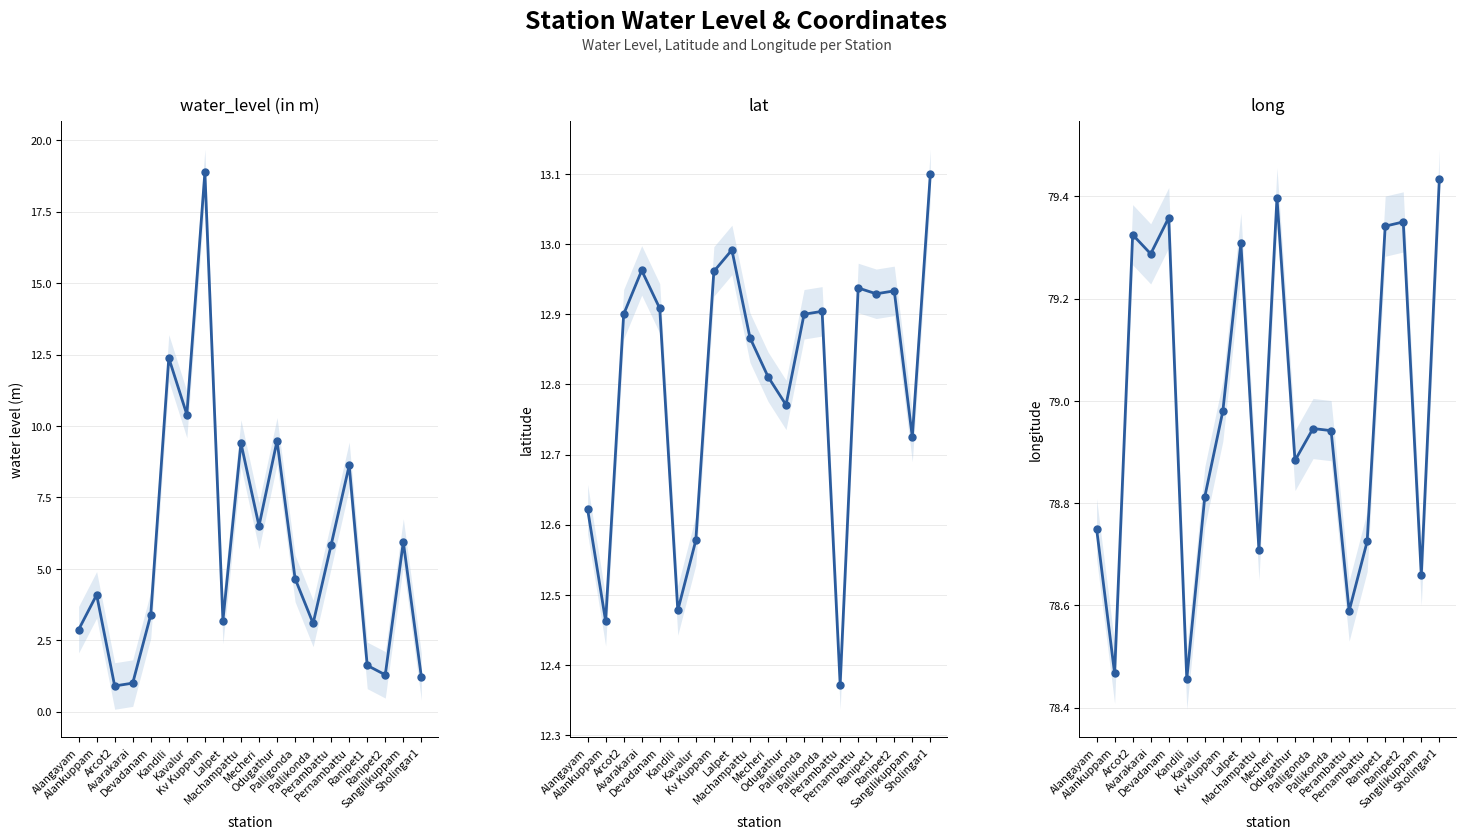

What is the total value across all series at Sangilikuppam?

97.3